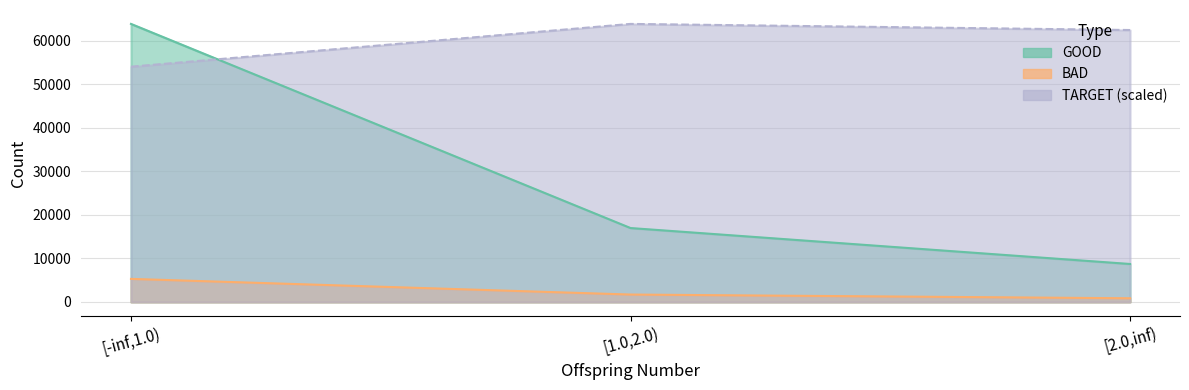

Where does the TARGET series first go above 62479?

[1.0,2.0)